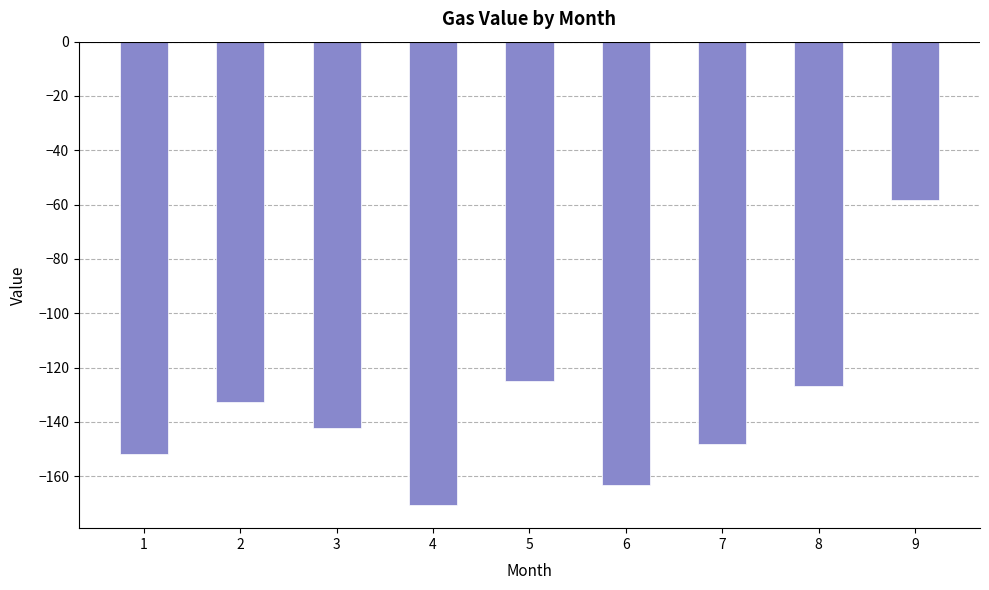

What is the smallest value displayed?

-170.6